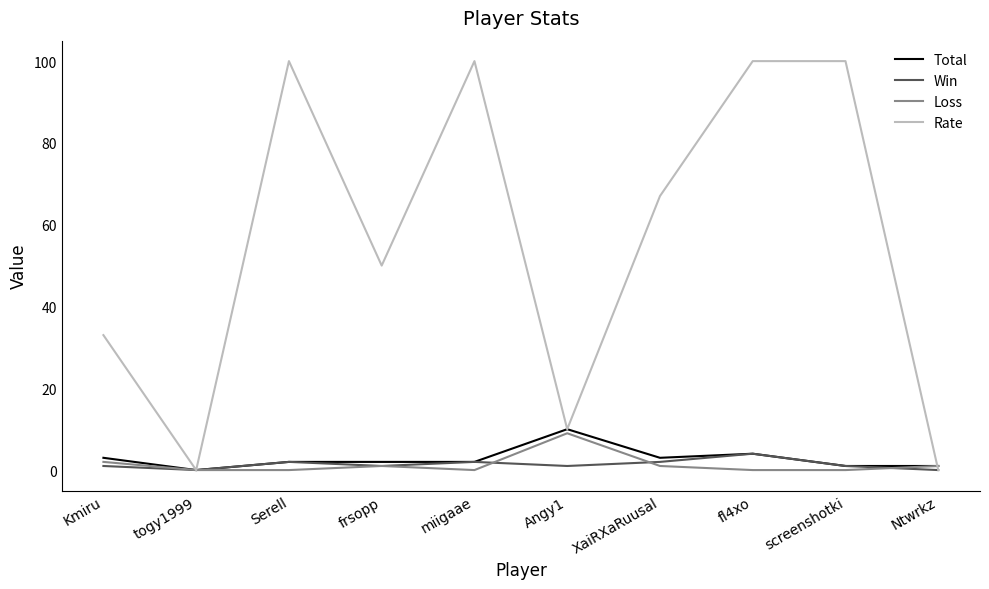

At which category is the sum across all series the highest?

fl4xo